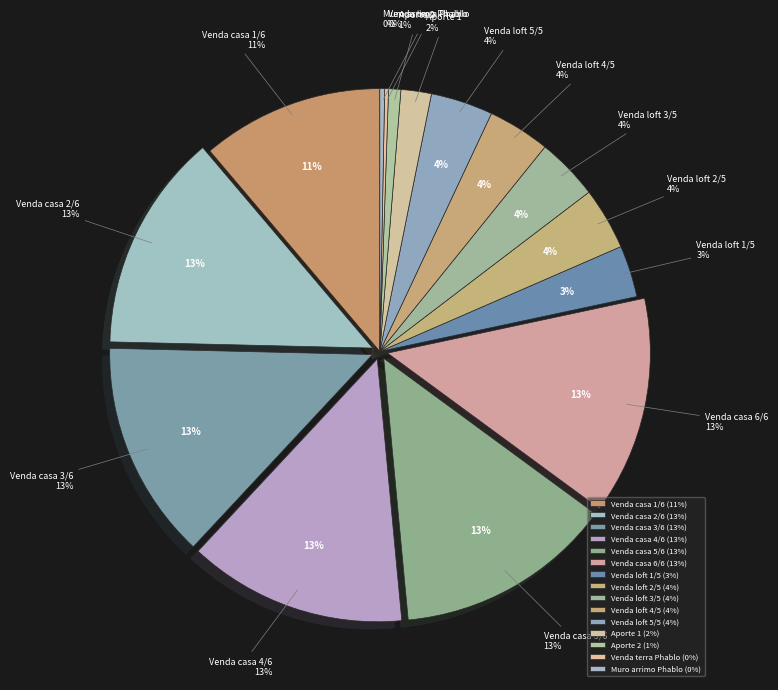

To the nearest percent, what portion does Venda casa 3/6 represent?

13%